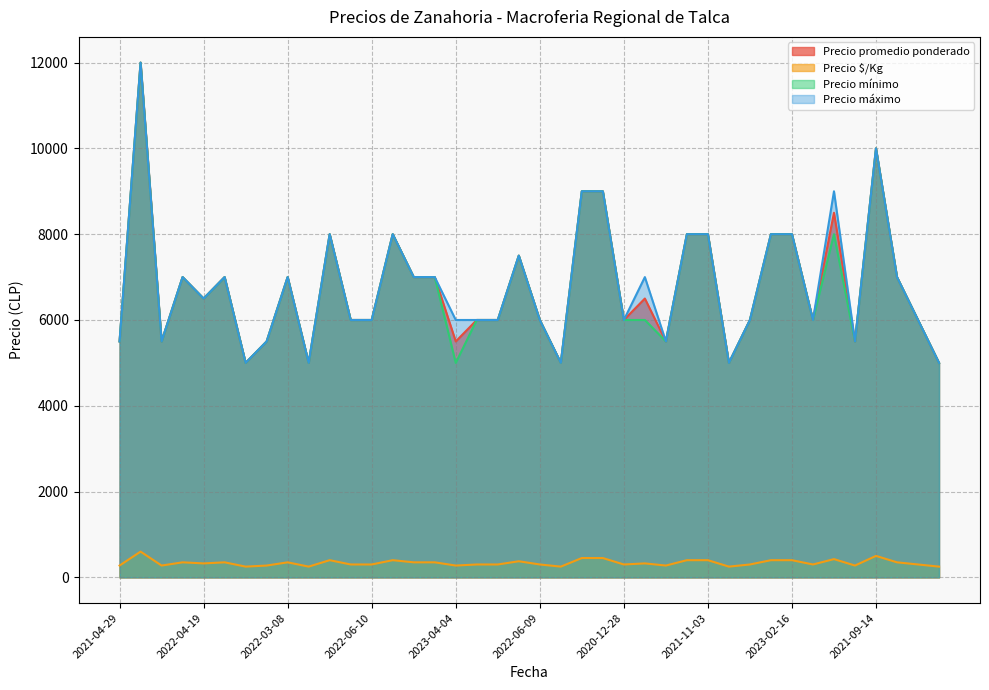

What are all the series names shown in the legend?

Precio promedio ponderado, Precio $/Kg, Precio mínimo, Precio máximo